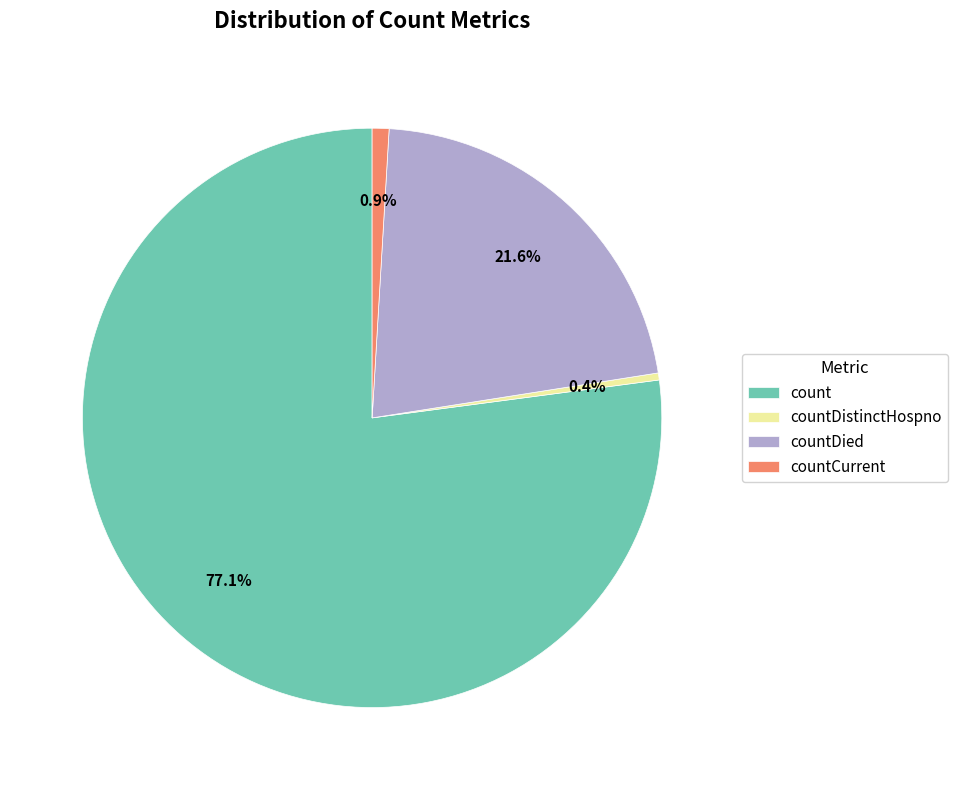

Which category accounts for the majority?

count